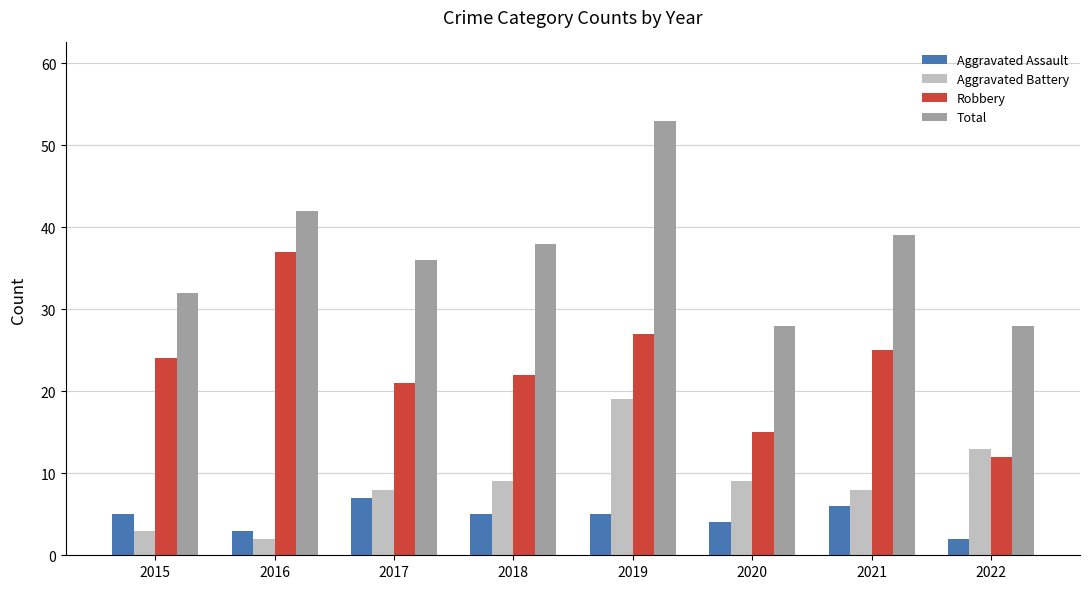

Reading left to right, list all the values displayed in this chart.

Aggravated Assault: 5	3	7	5	5	4	6	2
Aggravated Battery: 3	2	8	9	19	9	8	13
Robbery: 24	37	21	22	27	15	25	12
Total: 32	42	36	38	53	28	39	28